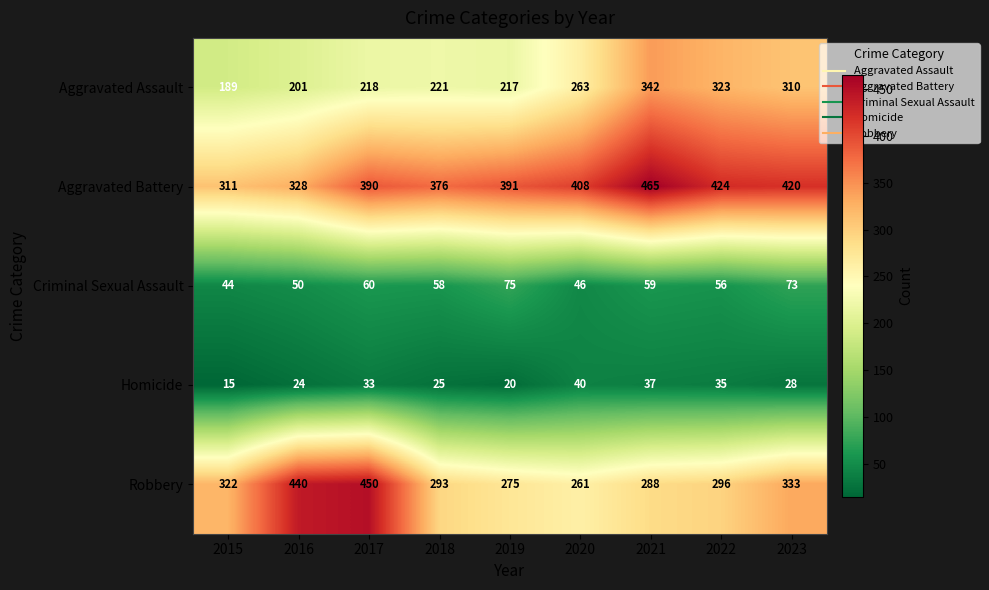

The Aggravated Assault series shows 221 at 2018. True or false?

True